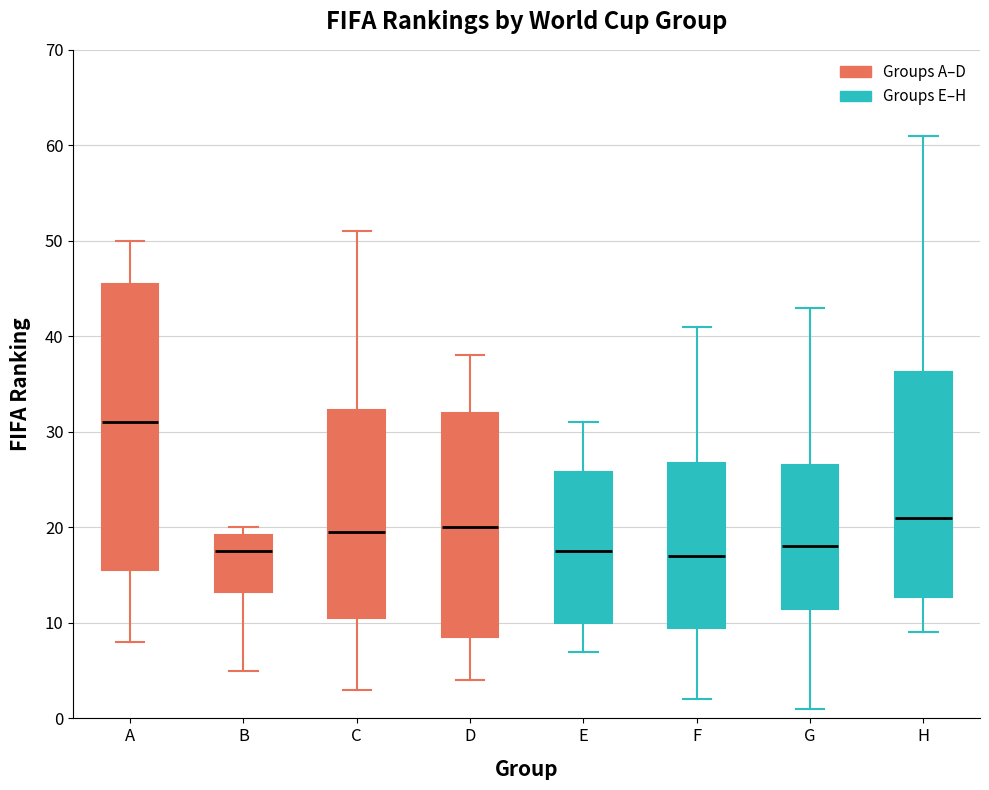

Which box has the highest median line?

A